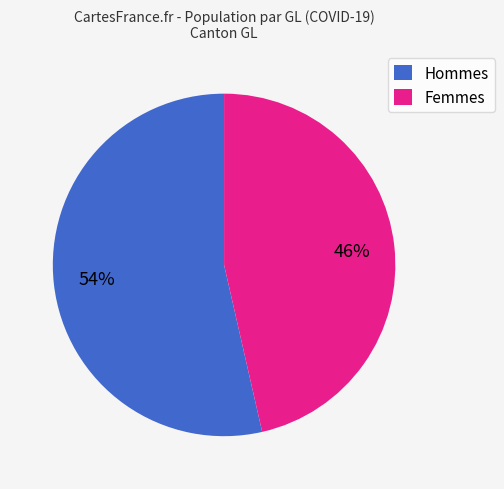

Is the sum of Hommes and Femmes greater than half?

Yes